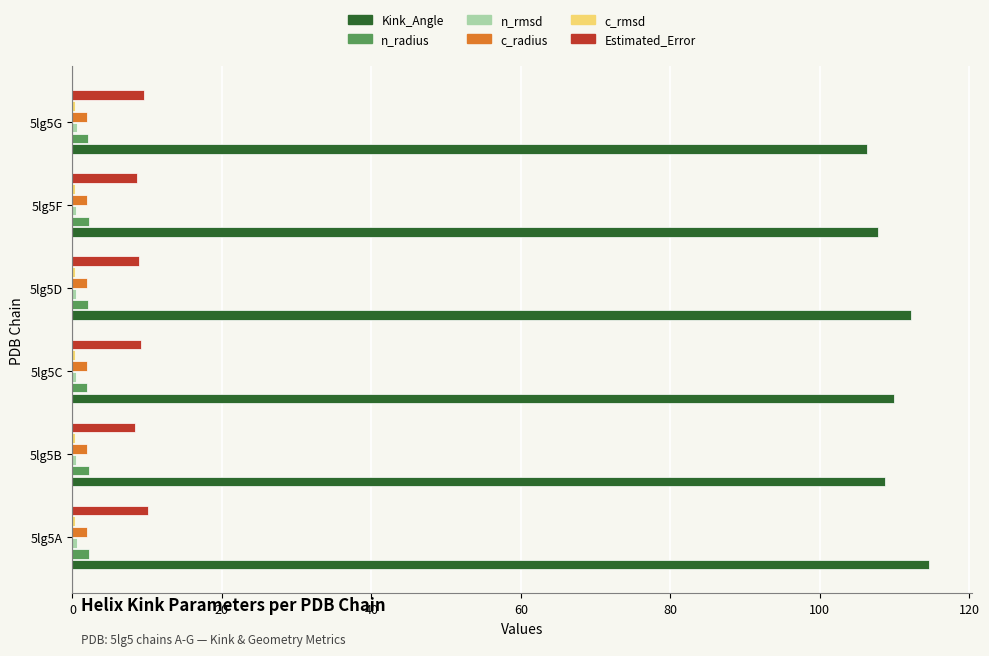

True or false: n_radius has a value of 2.0 at 5lg5C.

True